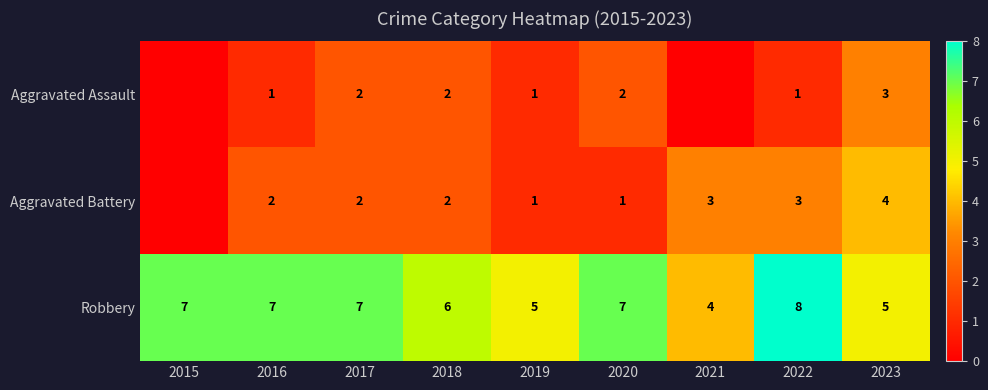

What is the total value across all series at 2019?

7